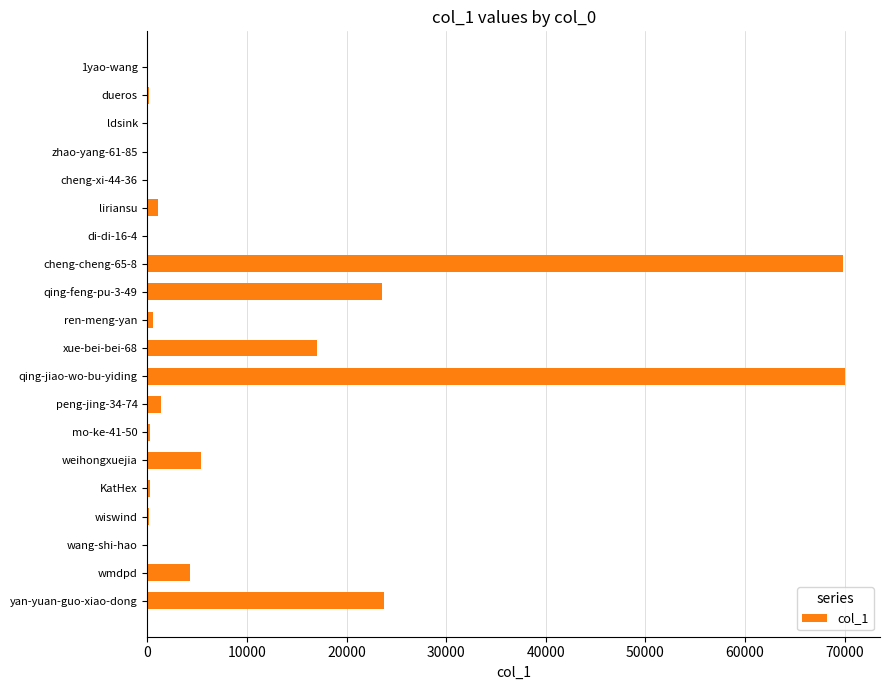

True or false: the data shows 5347 at weihongxuejia.

True